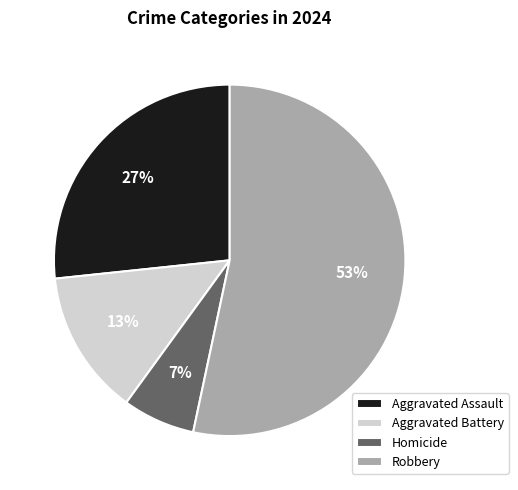

Rank the categories by value from lowest to highest.

Homicide, Aggravated Battery, Aggravated Assault, Robbery